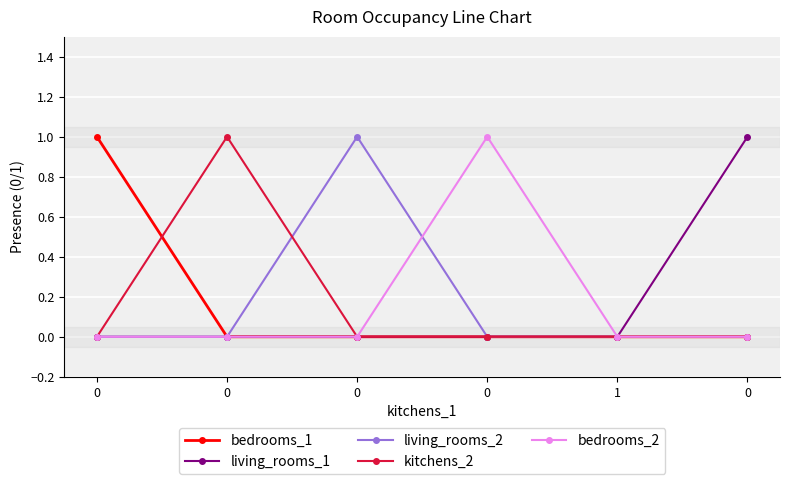

True or false: bedrooms_2 has a value of 0 at 0.

False